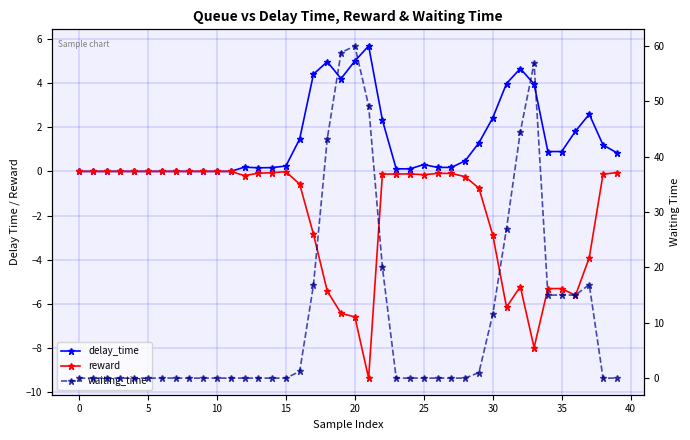

Which series ends up on top after the final intersection of delay_time and waiting_time?

delay_time